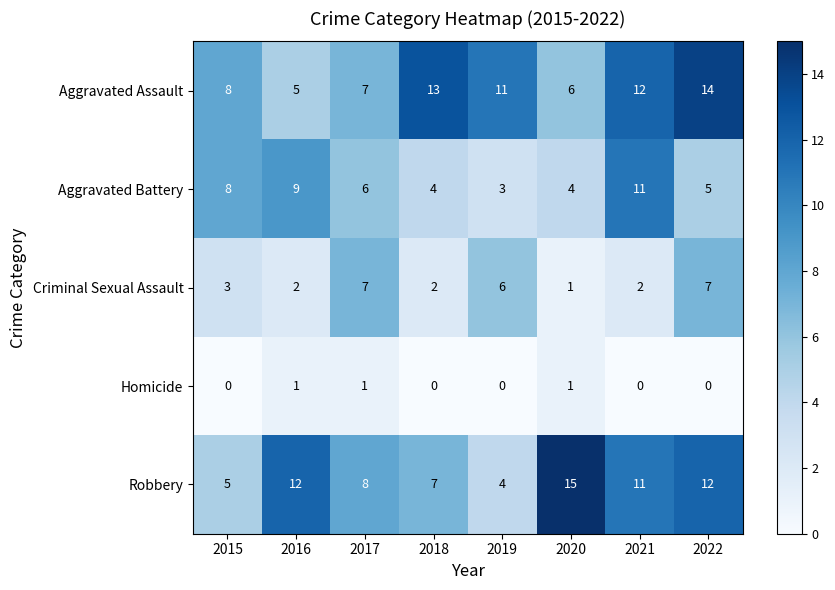

How many series are shown in this chart?

5